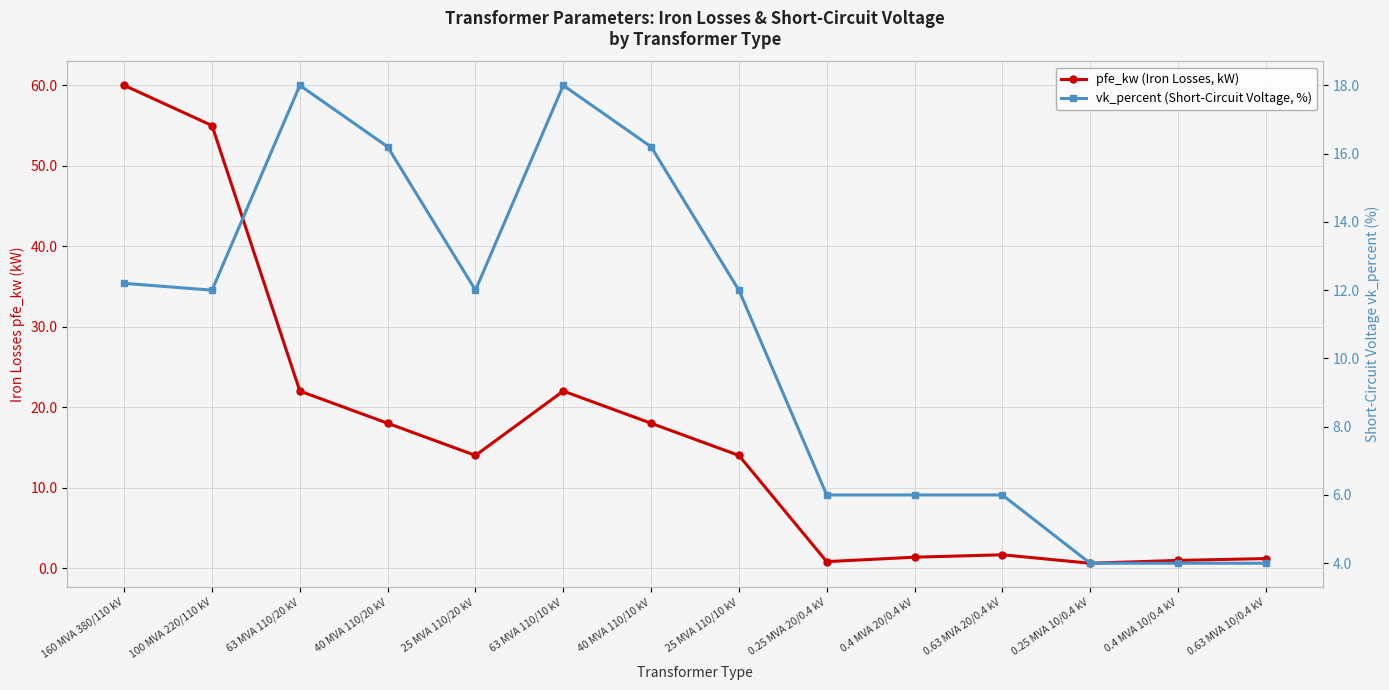

What is the difference between the maximum and minimum values in the pfe_kw (Iron Losses, kW) series?

59.4